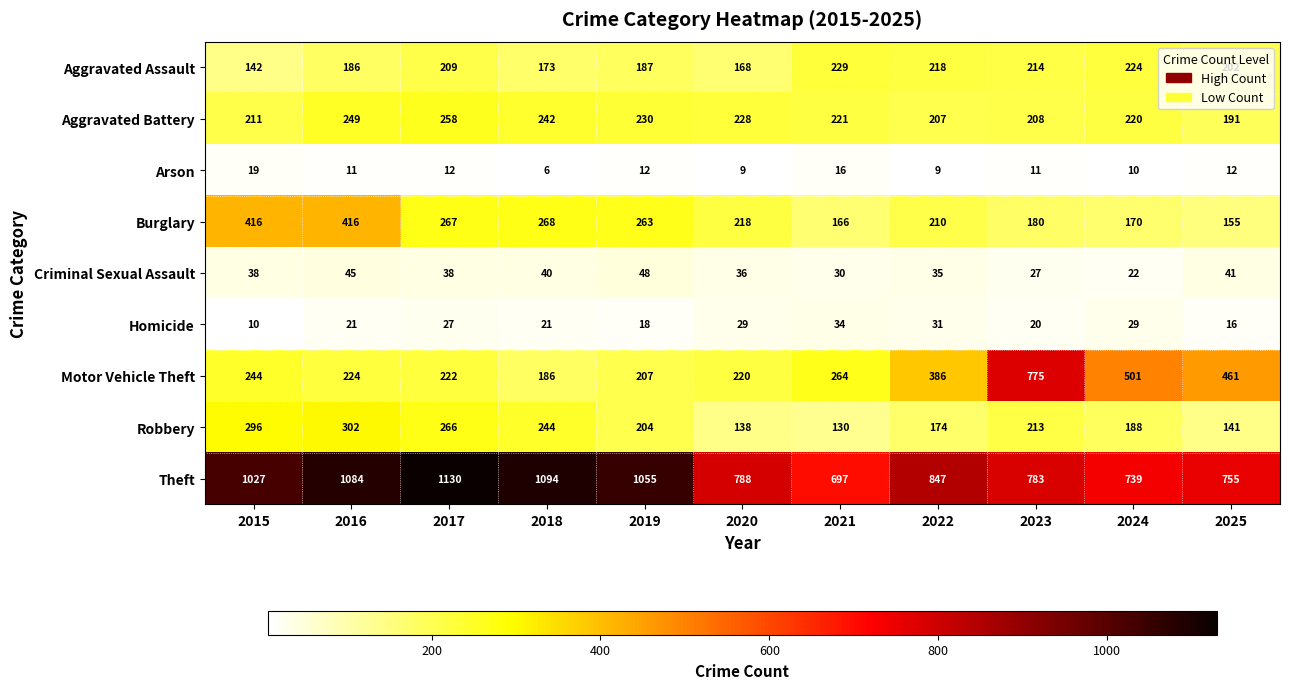

Which label corresponds to the largest value in the chart?

2017